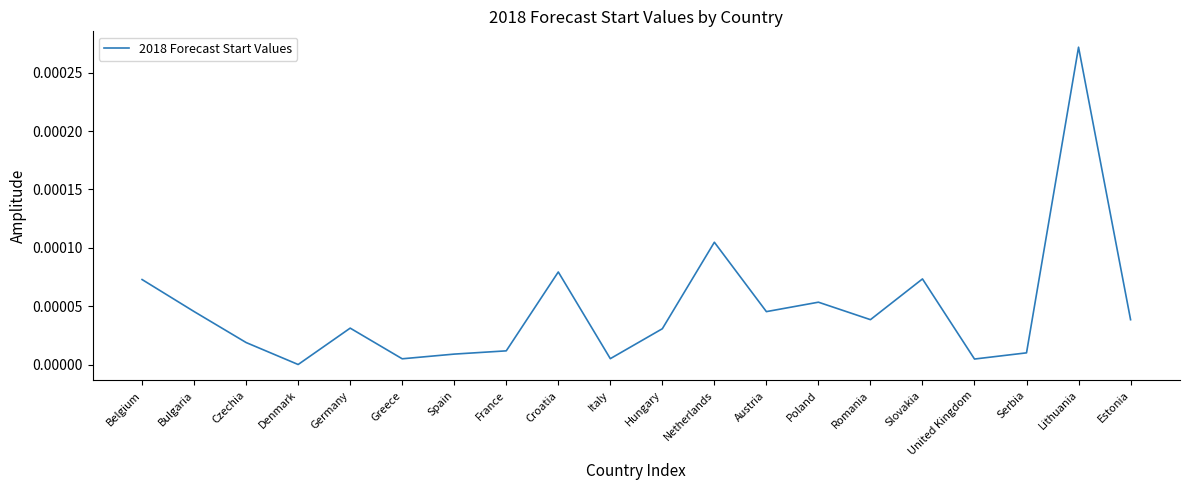

The chart shows a value of 0.0 at Slovakia. True or false?

True